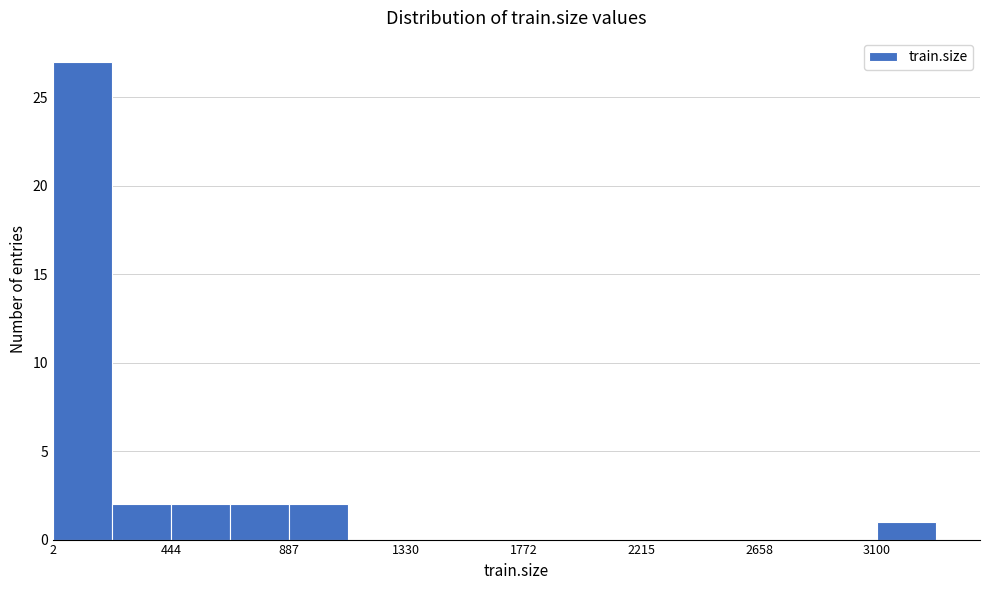

Over which range of the x-axis is the bar tallest?

0 to 200